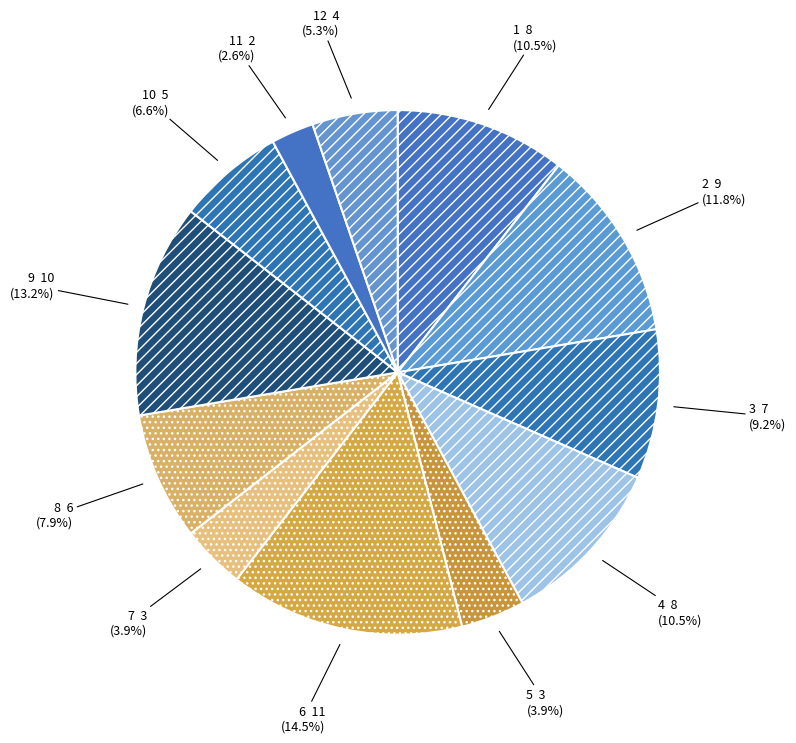

Which category has the biggest portion of the pie?

6